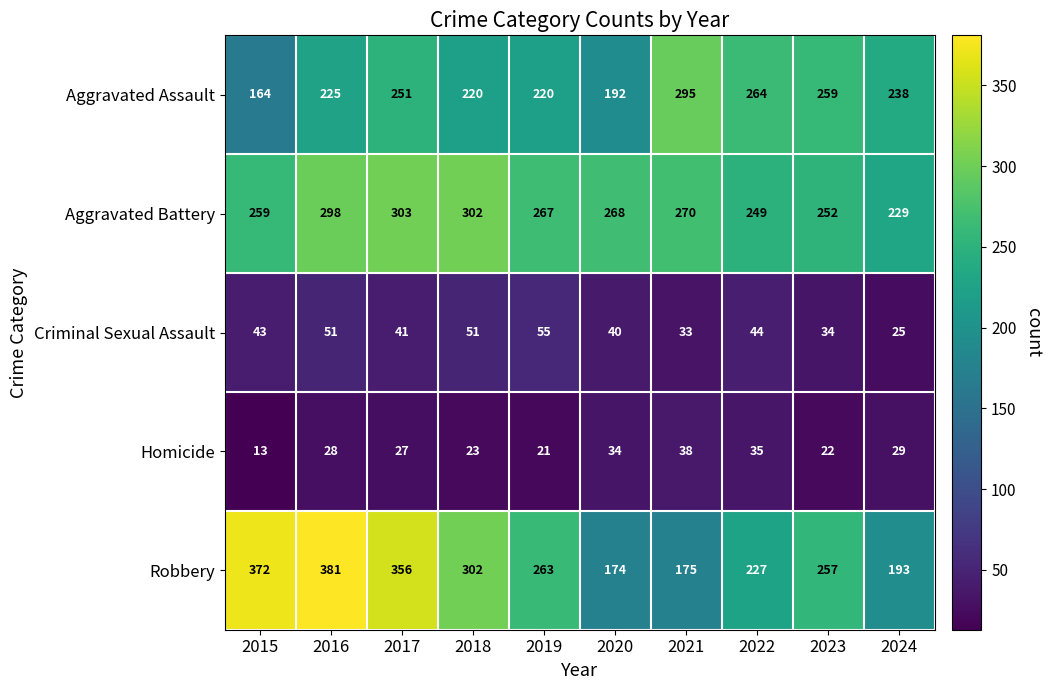

At which label does Criminal Sexual Assault reach its peak?

2019